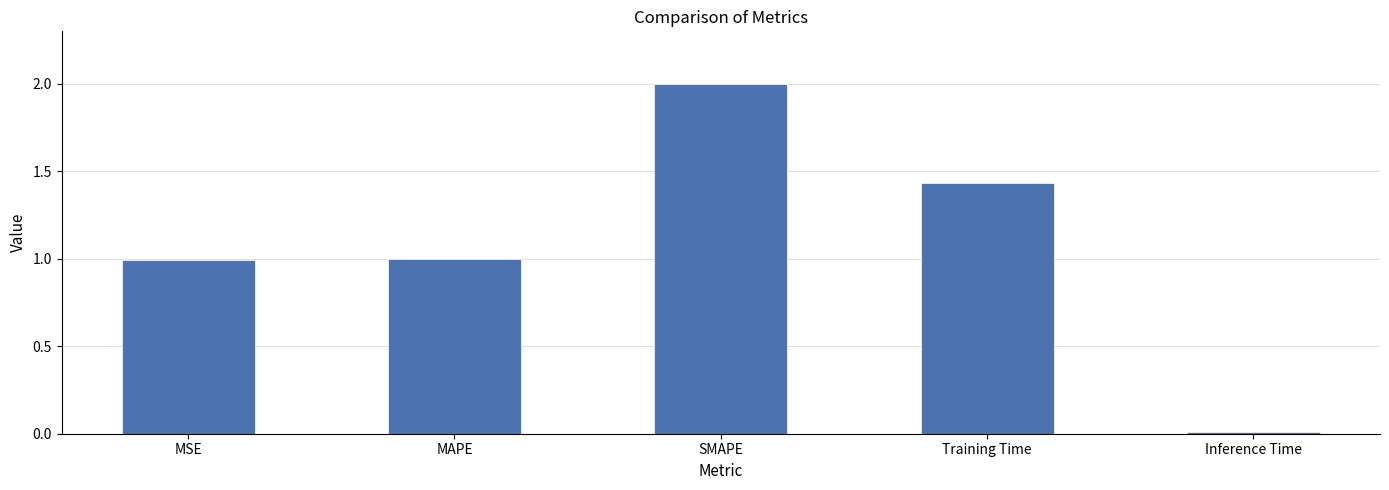

What value does the data have at SMAPE?

2.0